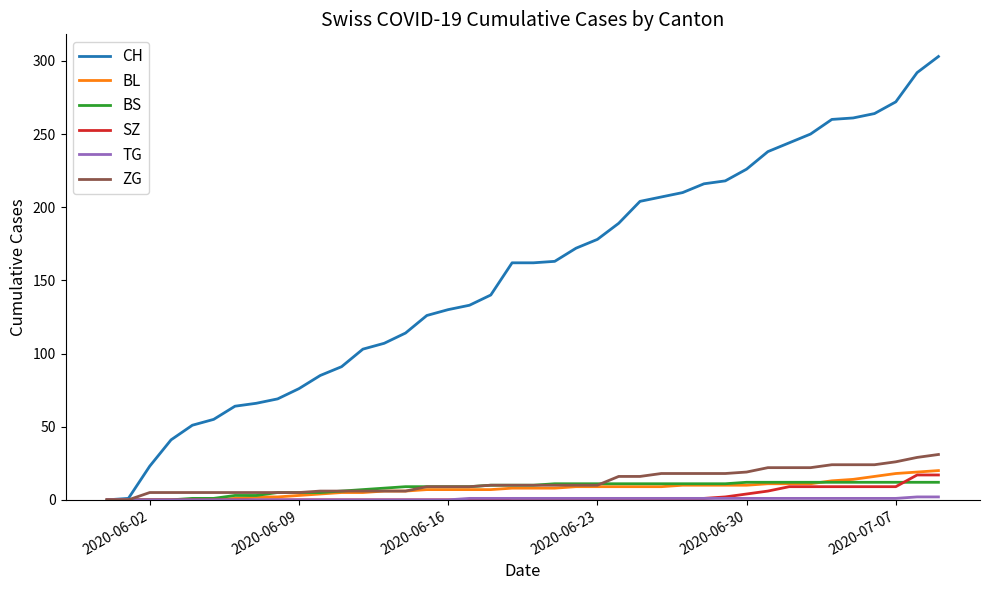

What is the maximum value for CH?

303